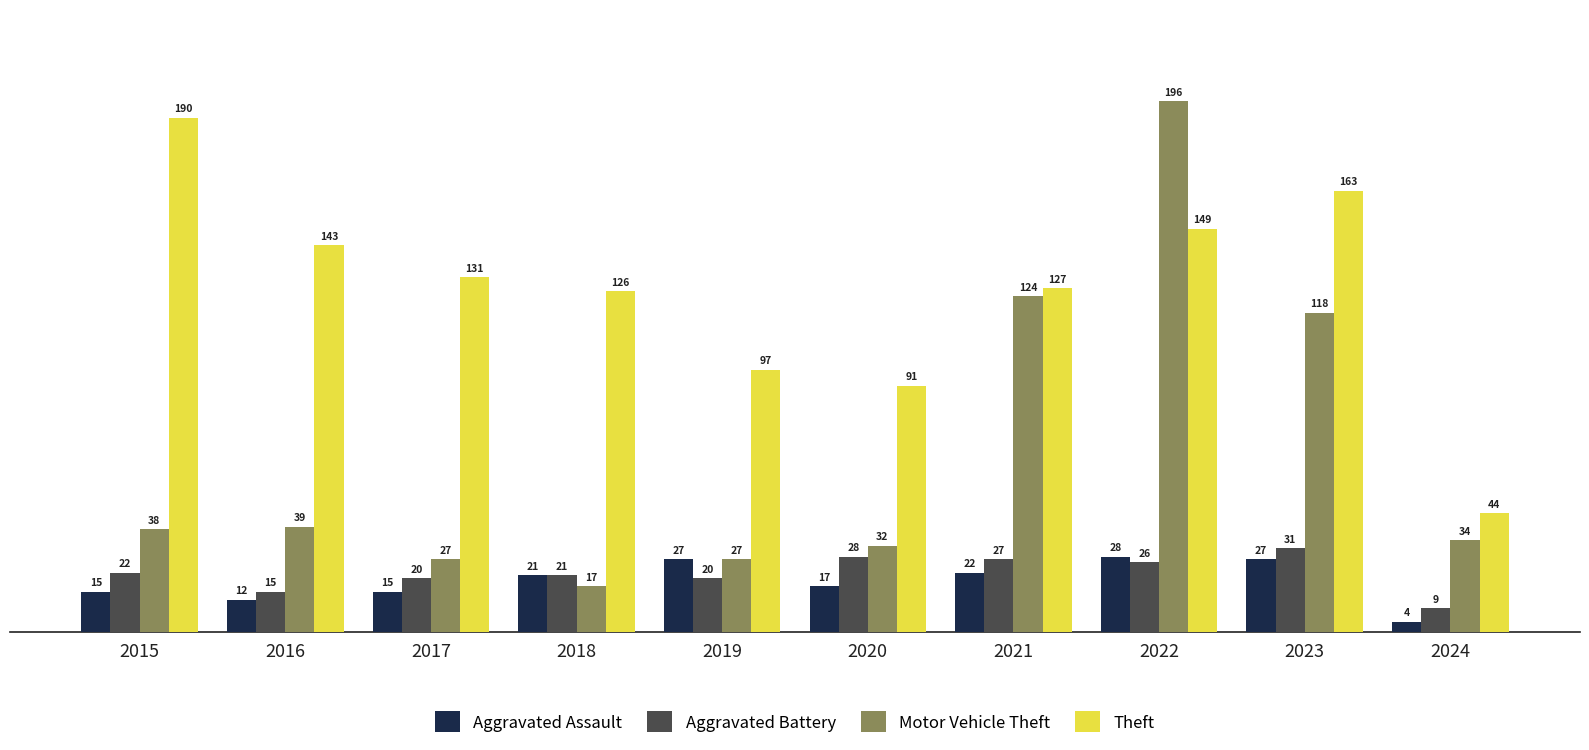

Reading left to right, extract all data points from this chart.

Aggravated Assault: 2015=15	2016=12	2017=15	2018=21	2019=27	2020=17	2021=22	2022=28	2023=27	2024=4
Aggravated Battery: 2015=22	2016=15	2017=20	2018=21	2019=20	2020=28	2021=27	2022=26	2023=31	2024=9
Motor Vehicle Theft: 2015=38	2016=39	2017=27	2018=17	2019=27	2020=32	2021=124	2022=196	2023=118	2024=34
Theft: 2015=190	2016=143	2017=131	2018=126	2019=97	2020=91	2021=127	2022=149	2023=163	2024=44